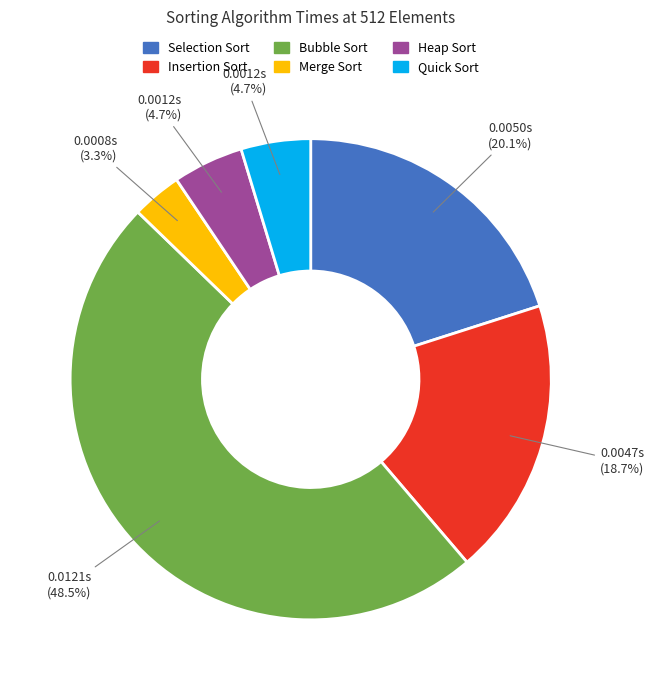

Which category has the smallest portion of the pie?

Merge Sort